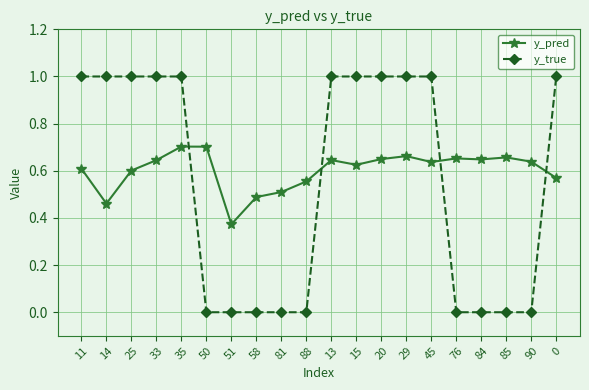

List the series in order of their peak value, highest first.

y_true, y_pred